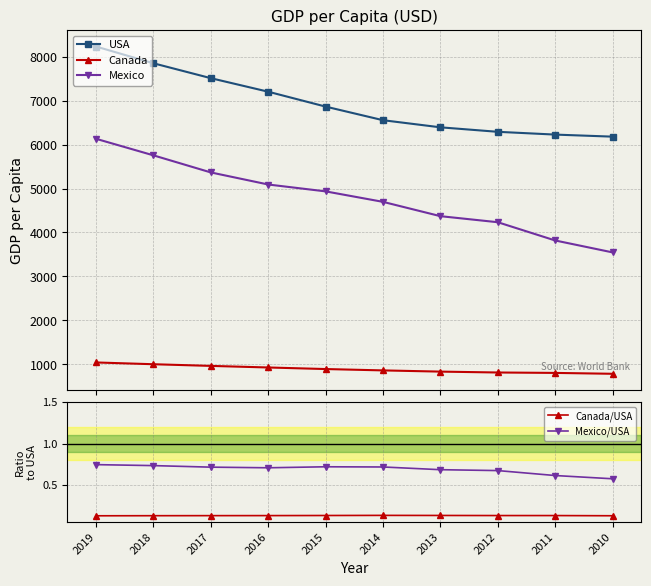

Reading right to left, transcribe all the data shown in this chart.

USA: 6179.7	6226.4	6289.5	6391.8	6553.6	6863.1	7201.6	7509.6	7848.4	8229.4
Canada: 786.8	806.6	816.0	836.2	863.6	894.6	930.2	966.2	1004.1	1044.4
Mexico: 3547.3	3818.4	4233.5	4371.3	4696.8	4935.1	5091.3	5366.1	5754.7	6131.0
Canada/USA: 0.1	0.1	0.1	0.1	0.1	0.1	0.1	0.1	0.1	0.1
Mexico/USA: 0.6	0.6	0.7	0.7	0.7	0.7	0.7	0.7	0.7	0.7